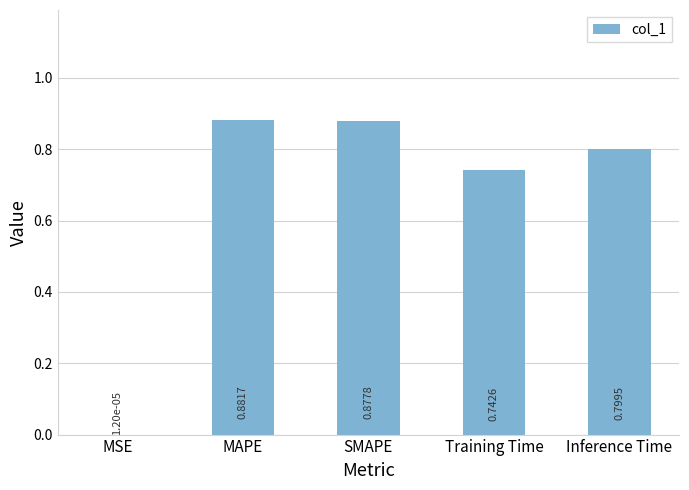

Which category has the highest value across all series?

MAPE